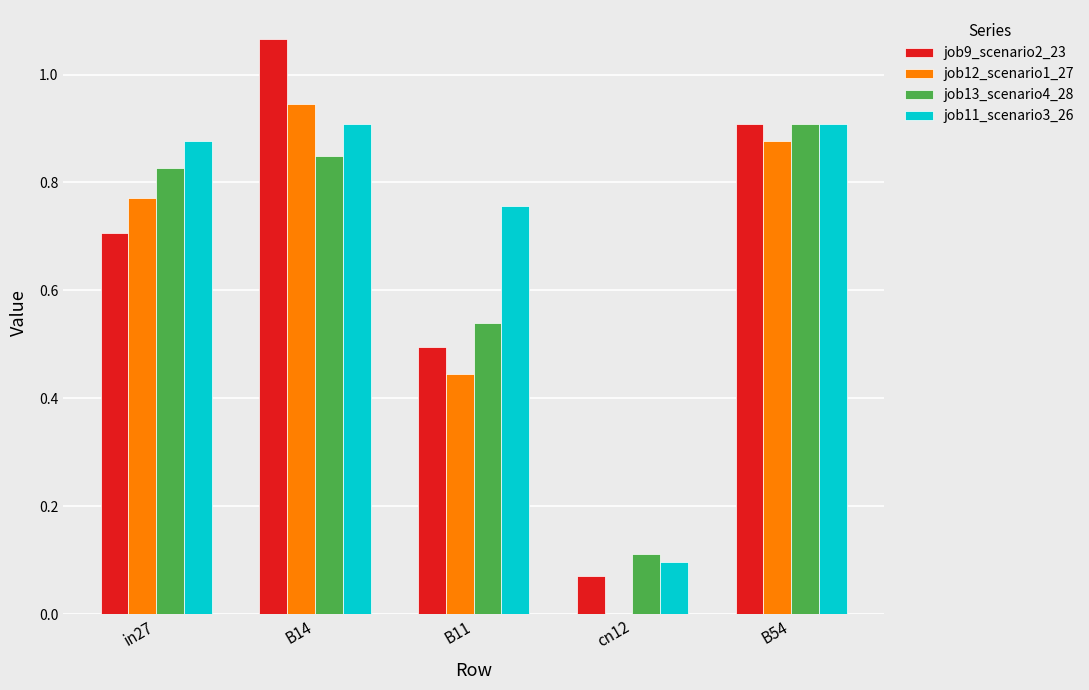

True or false: job9_scenario2_23 has a value of 0.7 at in27.

True